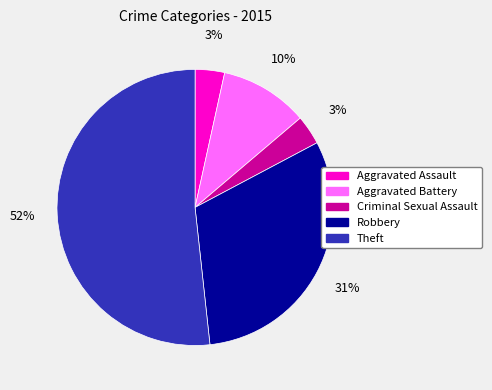

To the nearest percent, what percentage of the pie is Criminal Sexual Assault?

3%